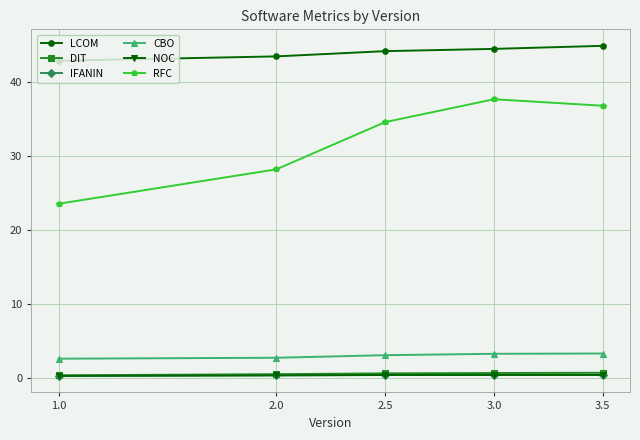

How many lines are shown in the chart?

6